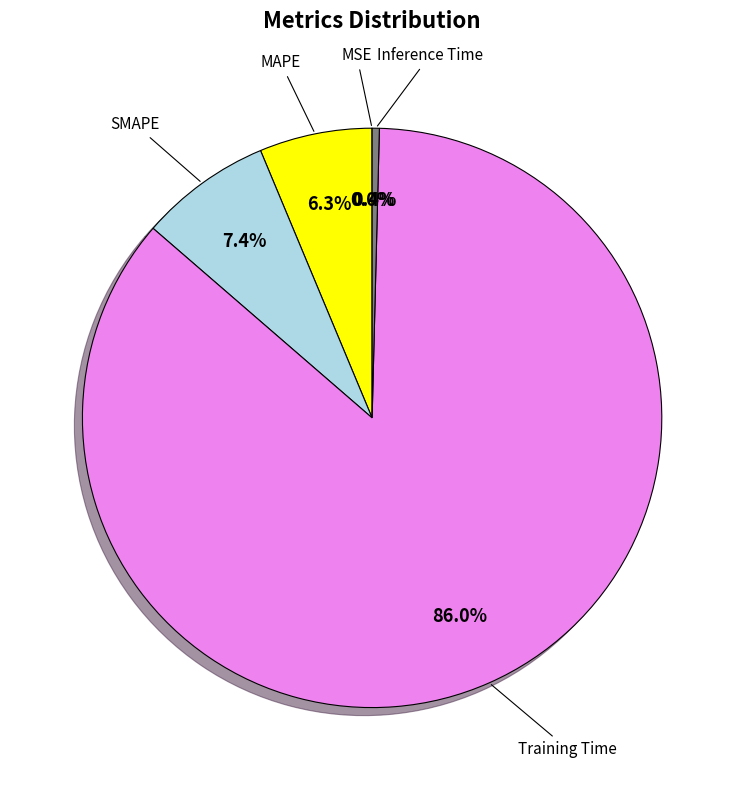

Is there any slice that represents more than half of the pie?

Yes